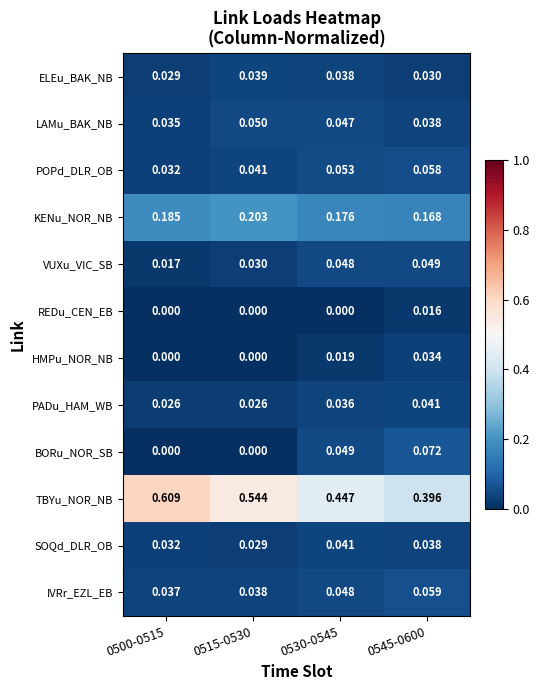

Which series has the largest total across all categories?

TBYu_NOR_NB